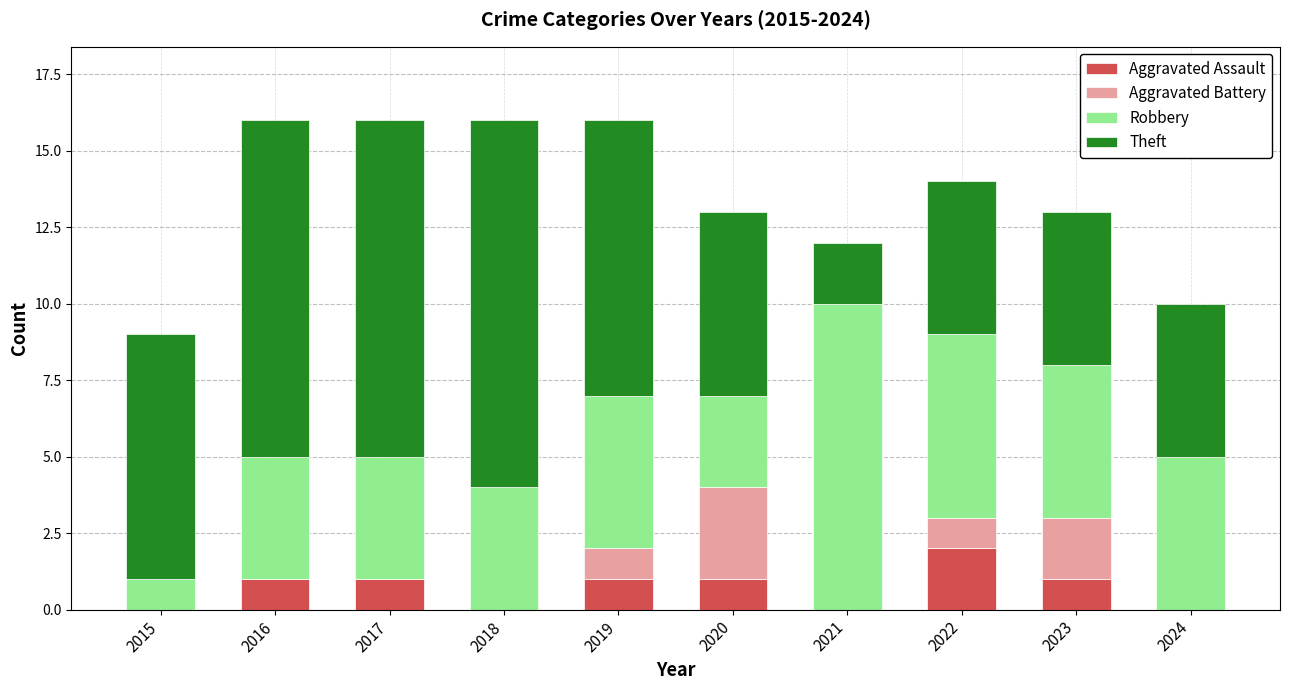

What is the sum of all Aggravated Assault values?

7